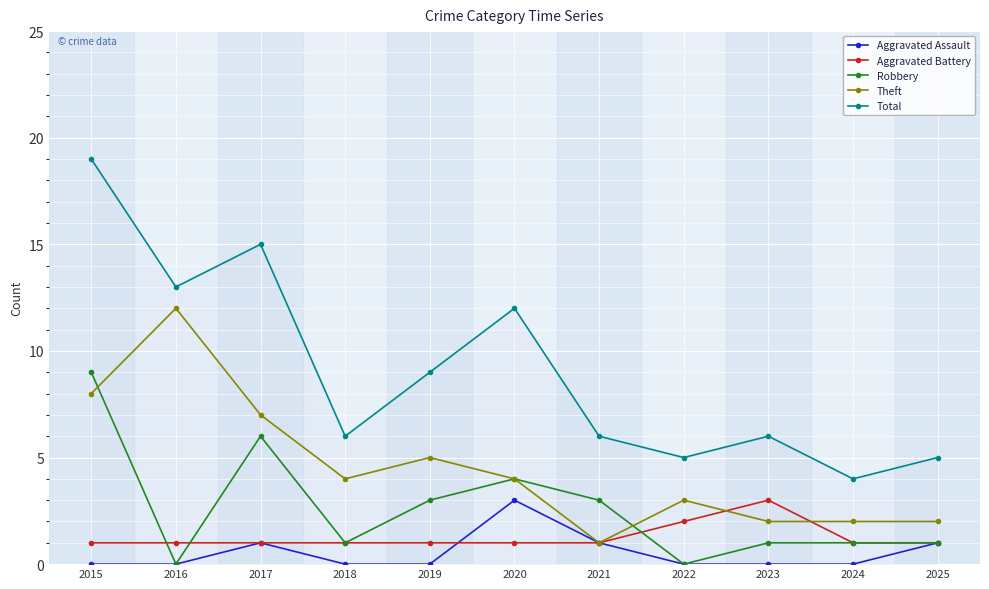

What is the approximate value of Aggravated Battery at 2023?

3